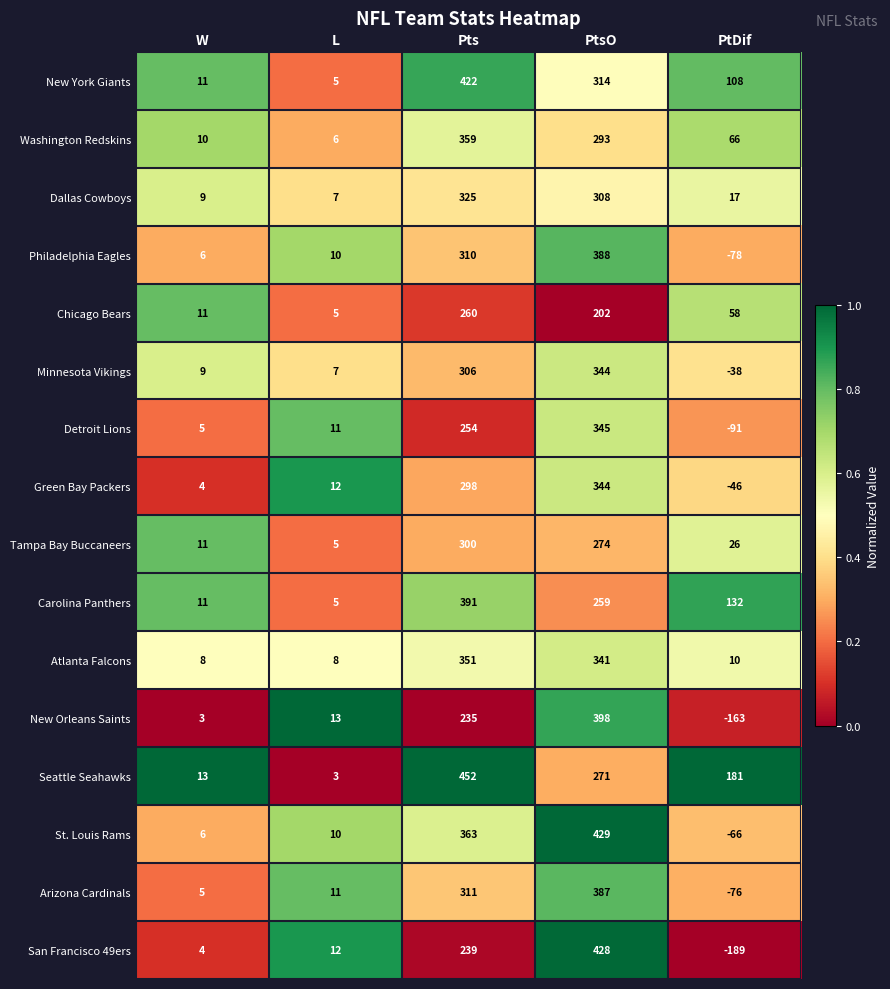

What is the average value of the New York Giants series?

172